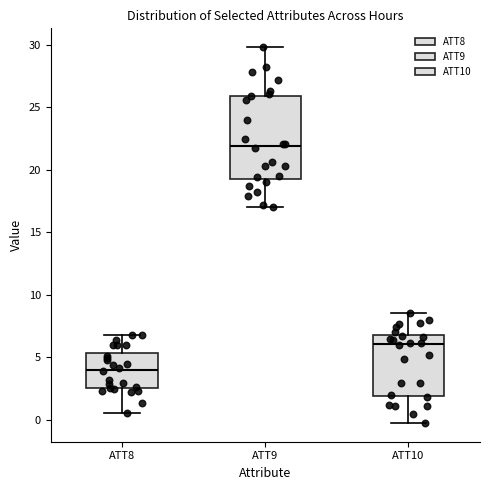

Reading left to right, read every box against the y-axis: the position of its median line, the range the box covers, and the ends of its whiskers. The values are not printed on the chart, so give them approximately, as read against the axis.

ATT8: median 4.0, box 2.5 to 5.5, whiskers 0.5 to 7.0
ATT9: median 22.0, box 19.5 to 26.0, whiskers 17.0 to 30.0
ATT10: median 6.0, box 2.0 to 7.0, whiskers 0.0 to 8.5